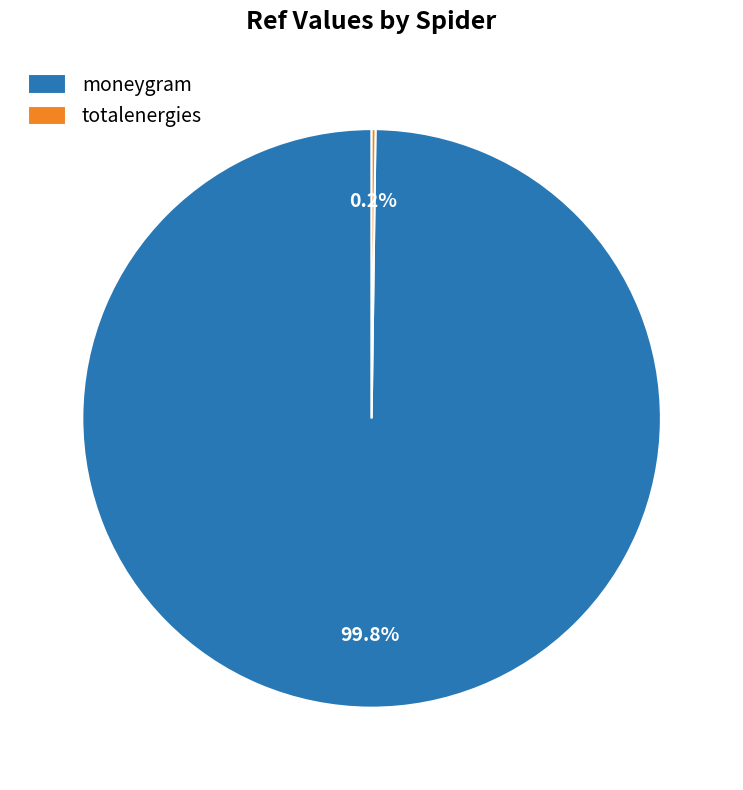

Which slice is the largest?

moneygram